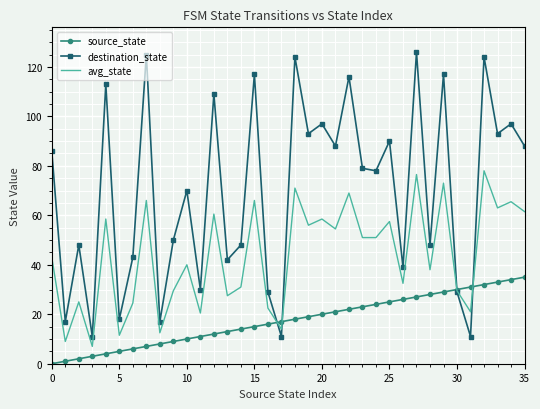

Count the number of data series in this chart.

3